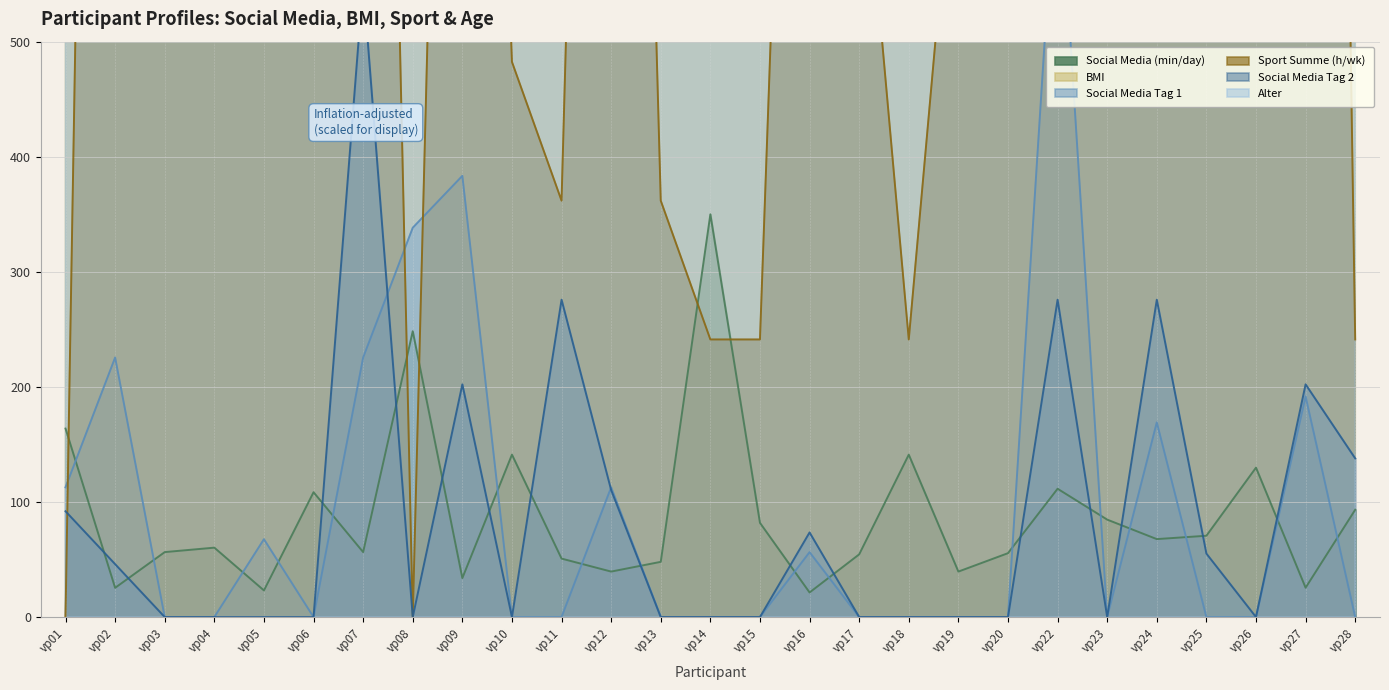

List the labels in order of Social Media Tag 1 value, largest first.

vp22, vp09, vp08, vp02, vp07, vp27, vp24, vp01, vp12, vp05, vp16, vp03, vp04, vp06, vp10, vp11, vp13, vp14, vp15, vp17, vp18, vp19, vp20, vp23, vp25, vp26, vp28